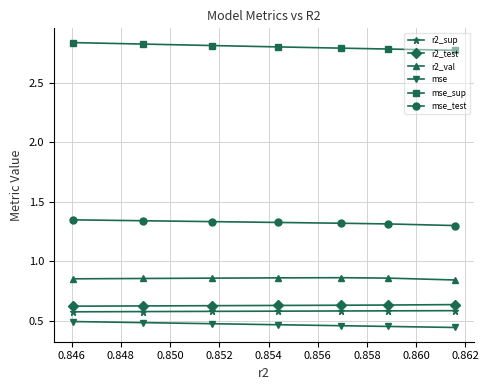

How many mse values are between 0 and 1?

7